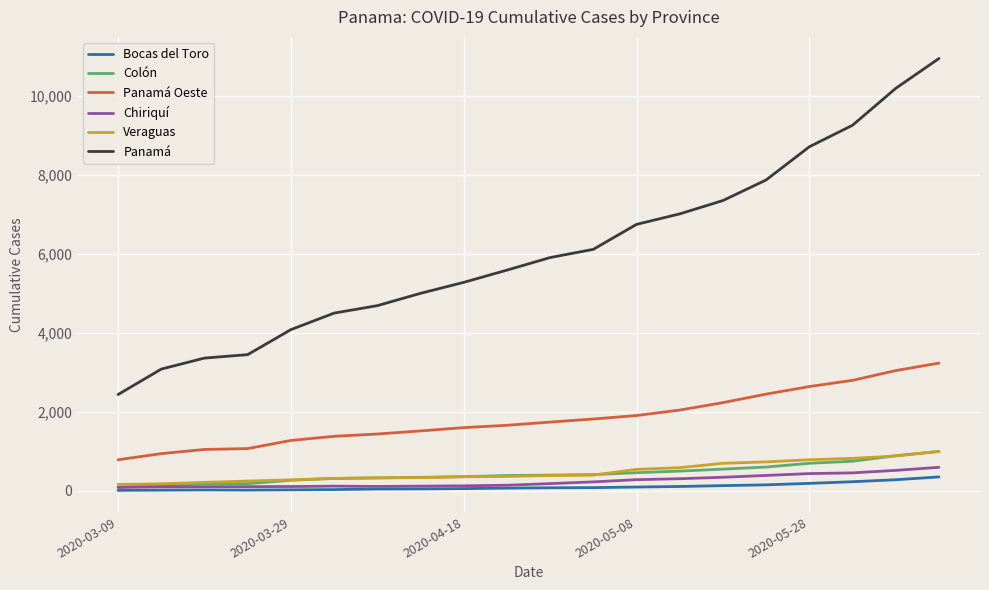

Which series has the largest range (max minus min)?

Panamá